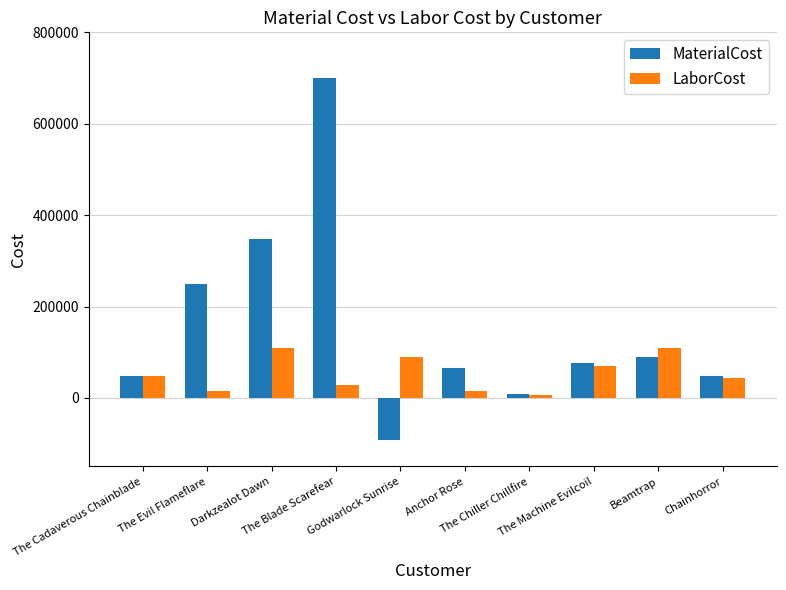

Does the chart contain stacked bars?

No